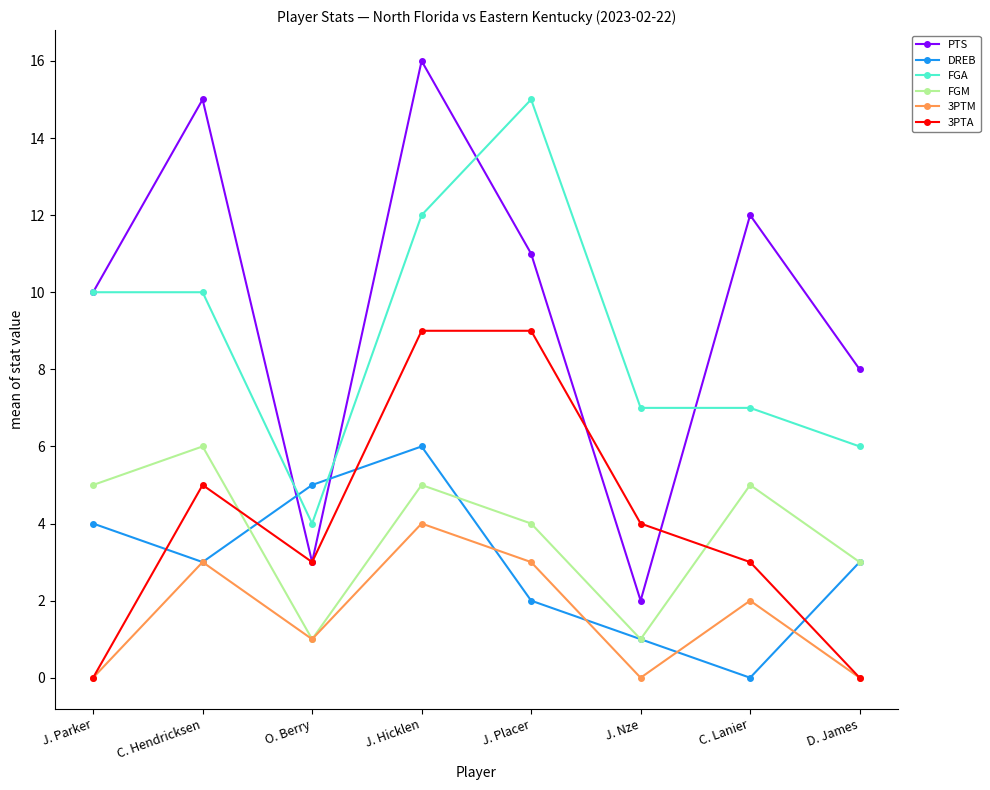

Reading left to right, transcribe all the data shown in this chart.

PTS: 10	15	3	16	11	2	12	8
DREB: 4	3	5	6	2	1	0	3
FGA: 10	10	4	12	15	7	7	6
FGM: 5	6	1	5	4	1	5	3
3PTM: 0	3	1	4	3	0	2	0
3PTA: 0	5	3	9	9	4	3	0